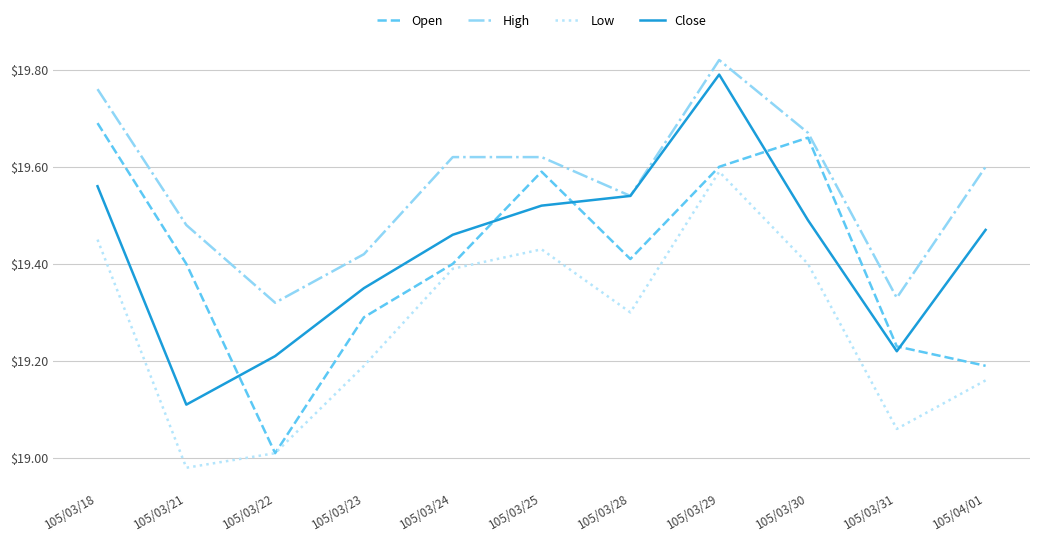

What is the total value across all series at 105/03/28?

77.8